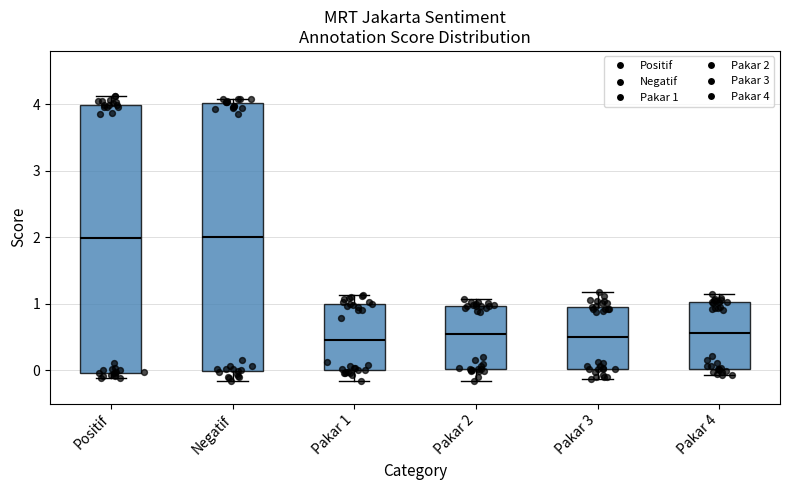

Reading left to right, read every box against the y-axis: the position of its median line, the range the box covers, and the ends of its whiskers. The values are not printed on the chart, so give them approximately, as read against the axis.

Positif: median 2.0, box 0.0 to 4.0, whiskers -0.1 to 4.1
Negatif: median 2.0, box 0.0 to 4.0, whiskers -0.2 to 4.1
Pakar 1: median 0.5, box 0.0 to 1.0, whiskers -0.2 to 1.1
Pakar 2: median 0.5, box 0.0 to 1.0, whiskers -0.2 to 1.1
Pakar 3: median 0.5, box 0.0 to 1.0, whiskers -0.1 to 1.2
Pakar 4: median 0.6, box 0.0 to 1.0, whiskers -0.1 to 1.1